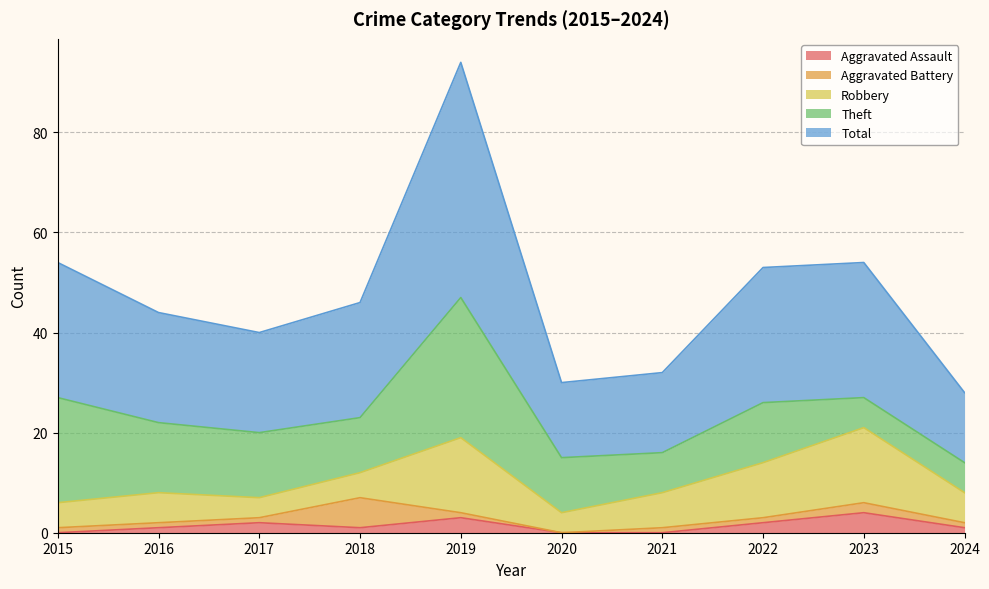

Rank the categories by Robbery value from highest to lowest.

2019, 2023, 2022, 2021, 2016, 2024, 2015, 2018, 2017, 2020